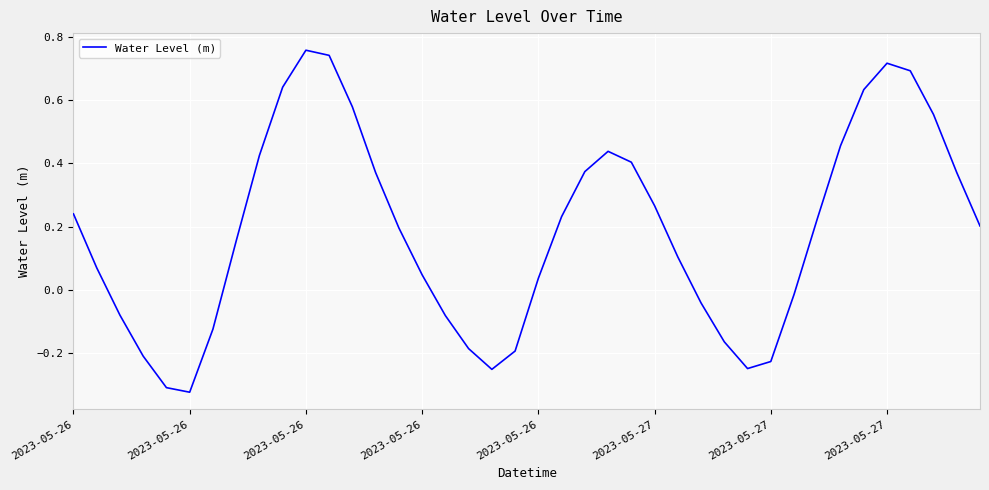

Does the chart display data point markers on the line(s)?

No